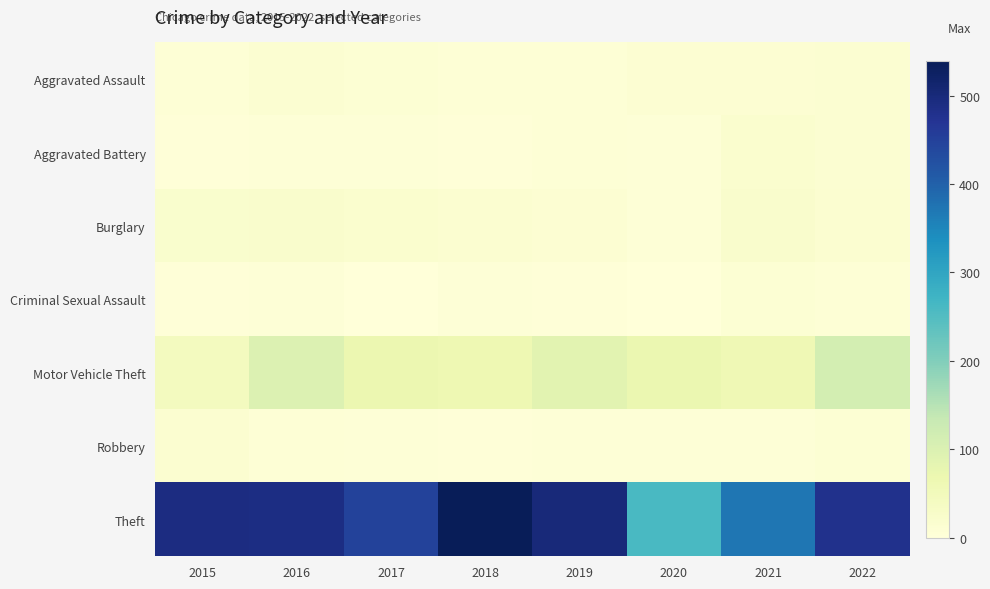

Which series has the widest spread of values?

Theft